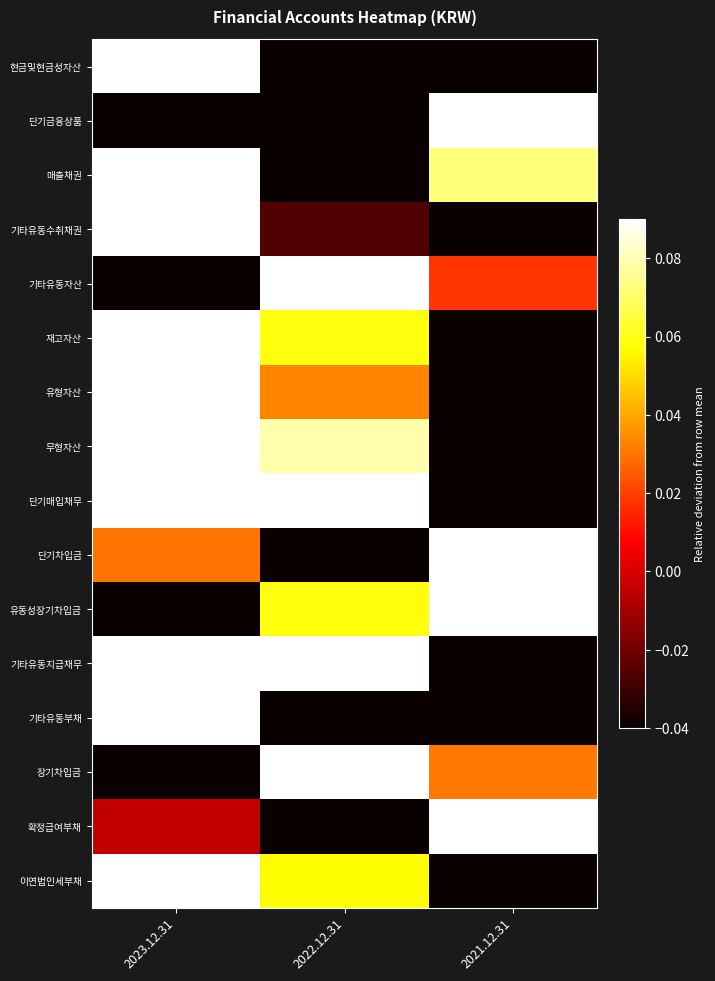

List the series in order of their peak value, lowest first.

단기매입채무, 무형자산, 매출채권, 이연법인세부채, 유형자산, 현금및현금성자산, 기타유동수취채권, 장기차입금, 재고자산, 단기차입금, 유동성장기차입금, 기타유동자산, 기타유동지급채무, 확정급여부채, 기타유동부채, 단기금융상품